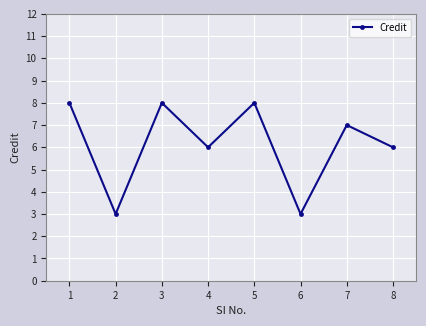

How many distinct data groups are displayed?

1